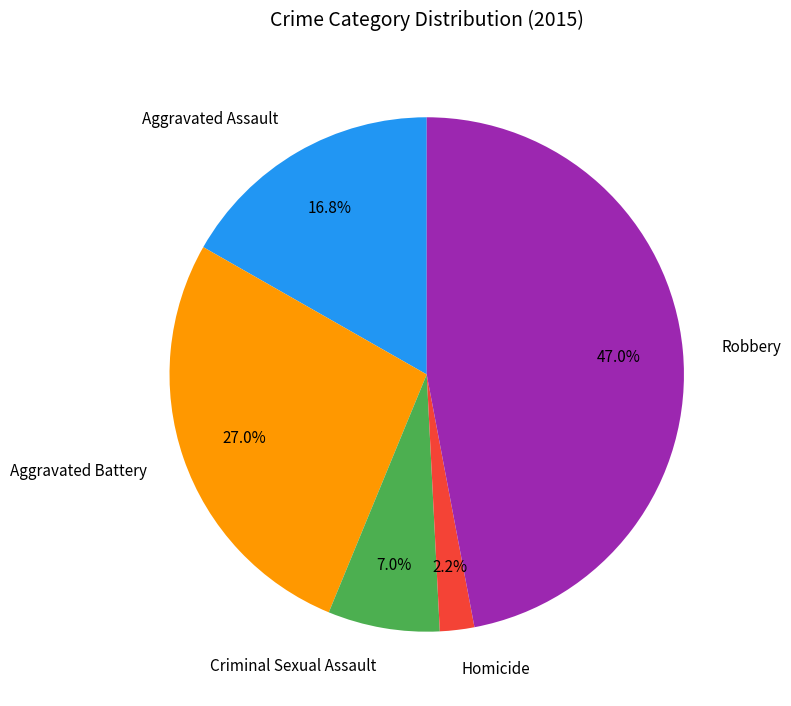

Which has a higher value, Homicide or Aggravated Battery?

Aggravated Battery